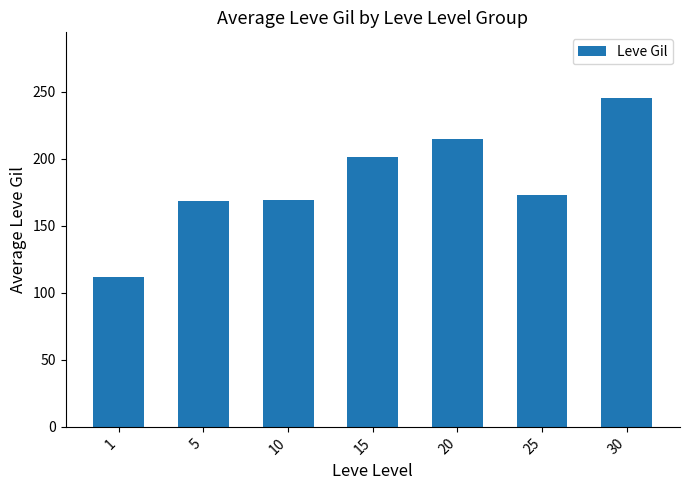

Which label corresponds to the smallest value in the chart?

1